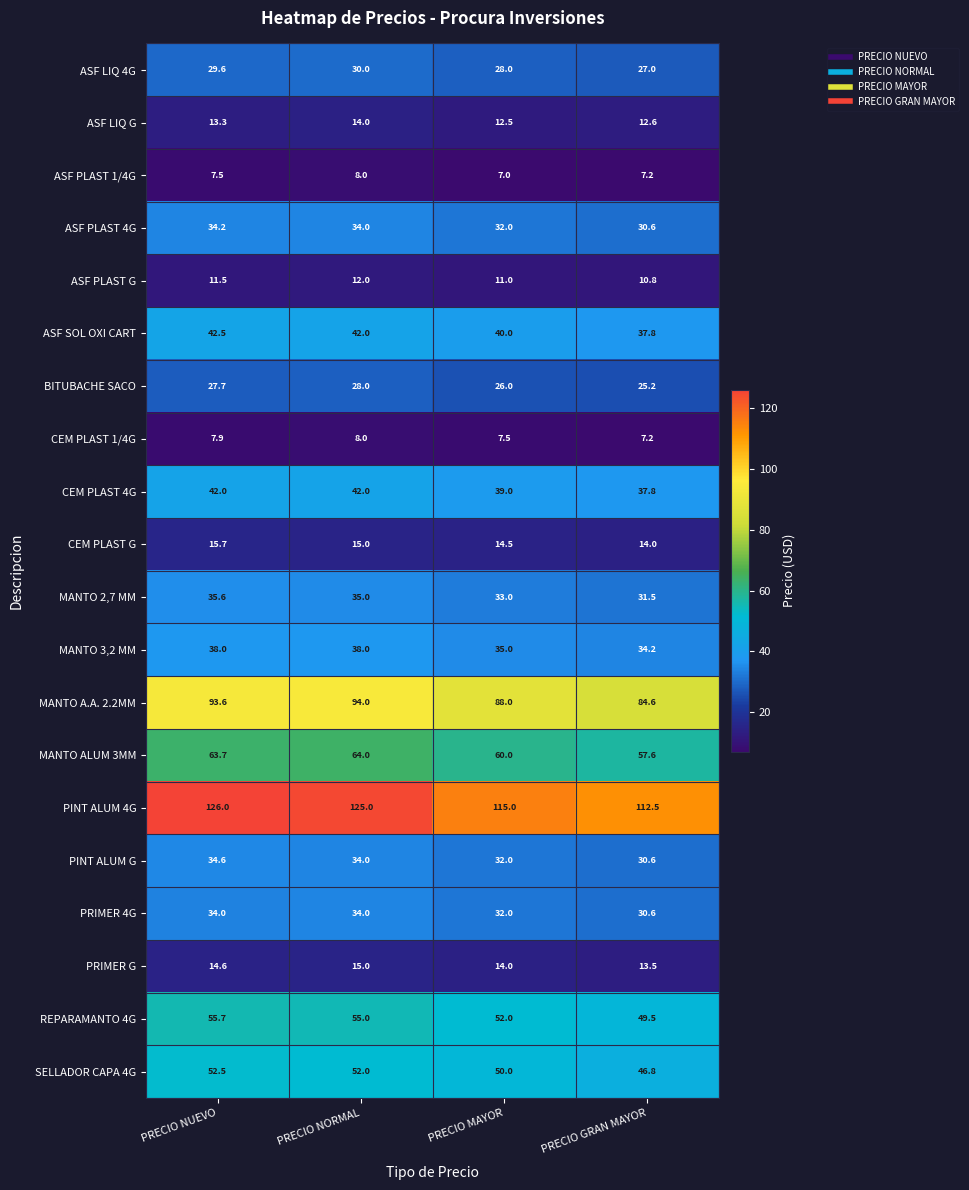

Which series changed the most between PRECIO NUEVO and PRECIO MAYOR?

PINT ALUM 4G